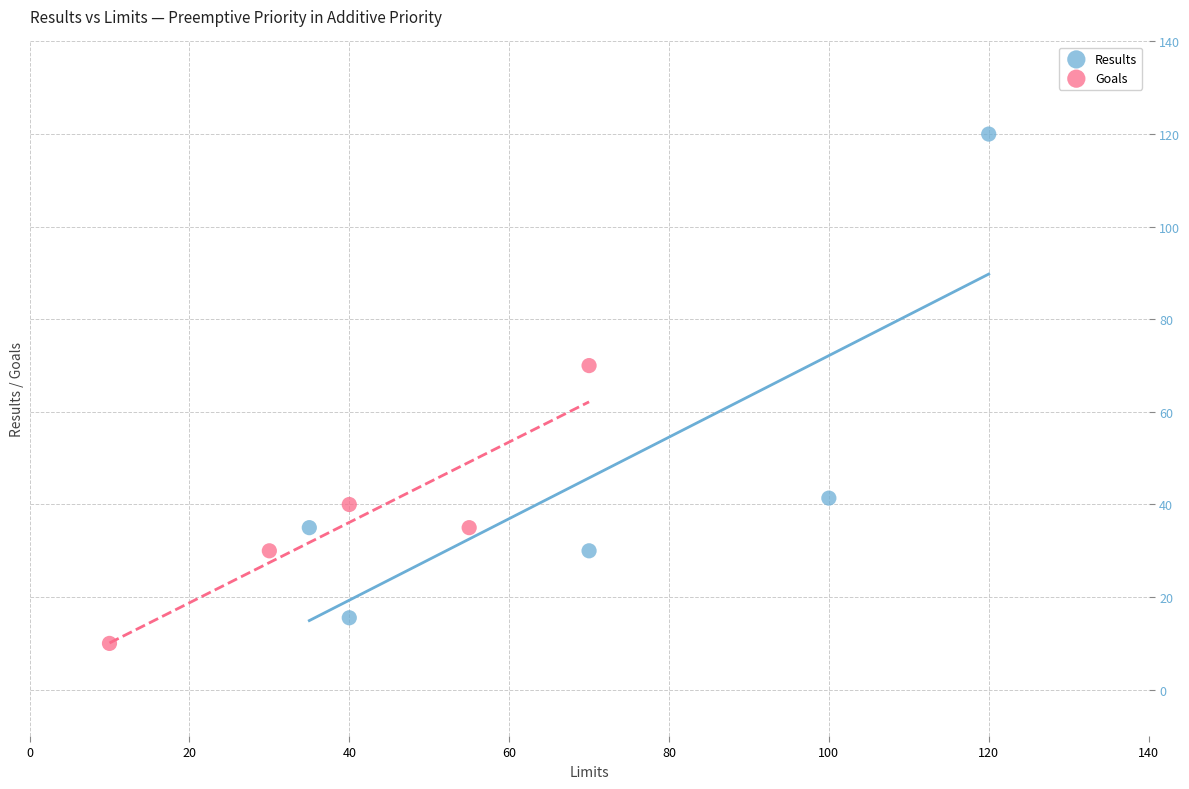

Which series reaches the maximum Y coordinate?

Results